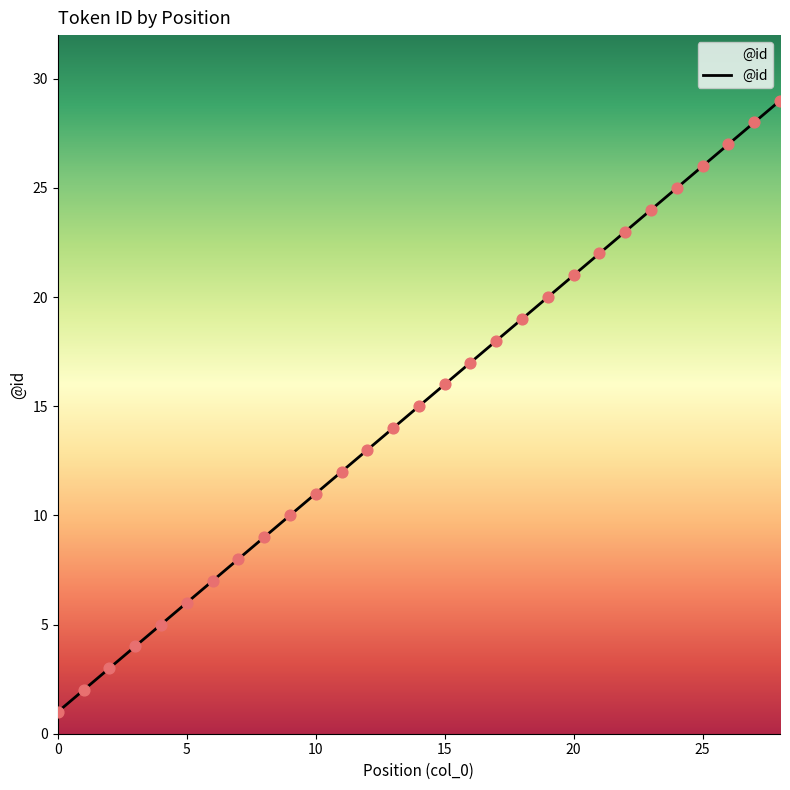

What is the difference between the maximum and minimum values?

28